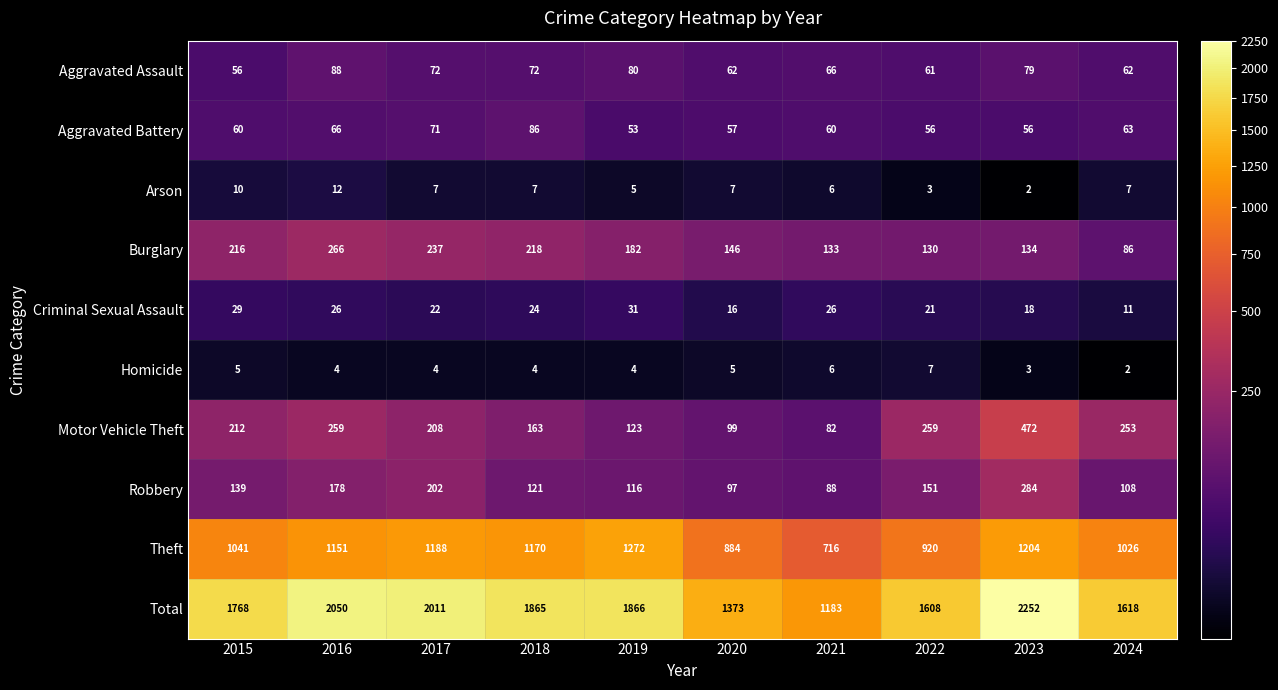

Rank the series by their maximum value, from highest to lowest.

Total, Theft, Motor Vehicle Theft, Robbery, Burglary, Aggravated Assault, Aggravated Battery, Criminal Sexual Assault, Arson, Homicide